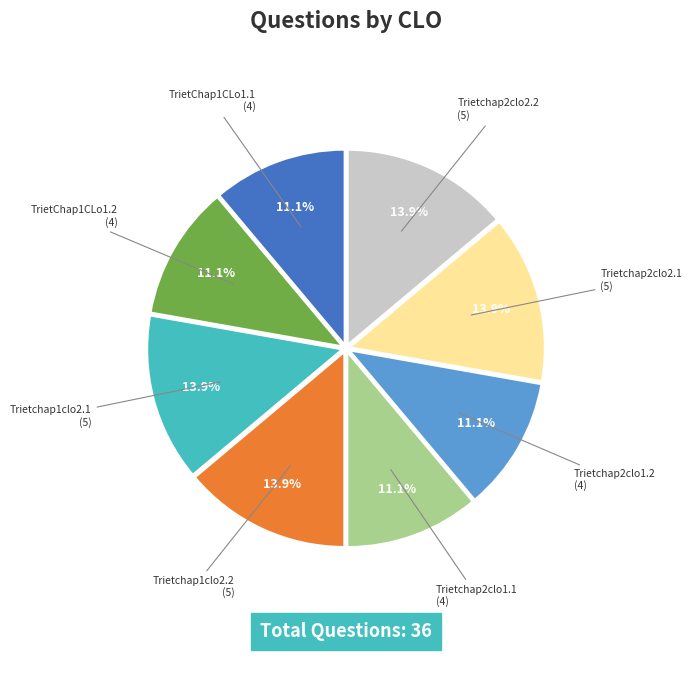

Does any single category account for the majority?

No